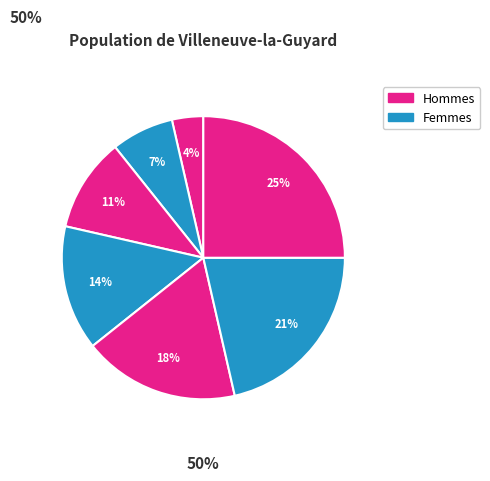

How many segments does this pie chart have?

7